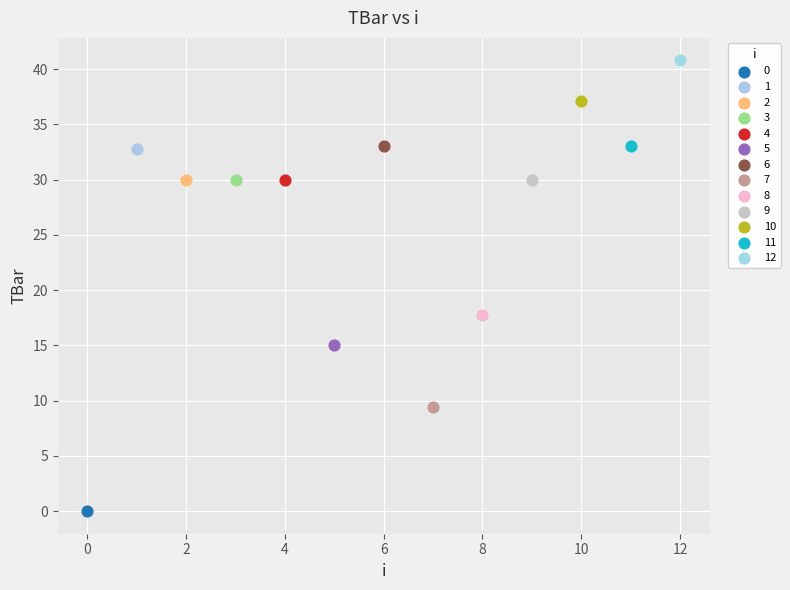

Which series reaches the minimum Y coordinate?

0